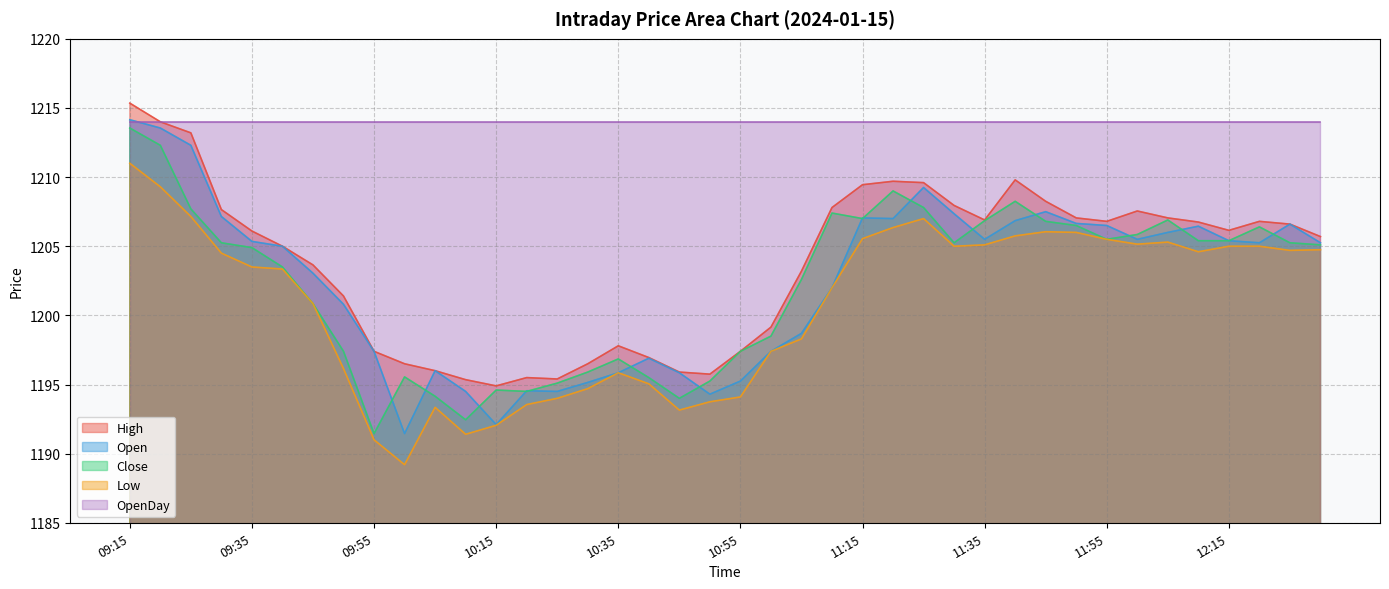

Is it true that Close equals 2045.4 at 09:40?

False